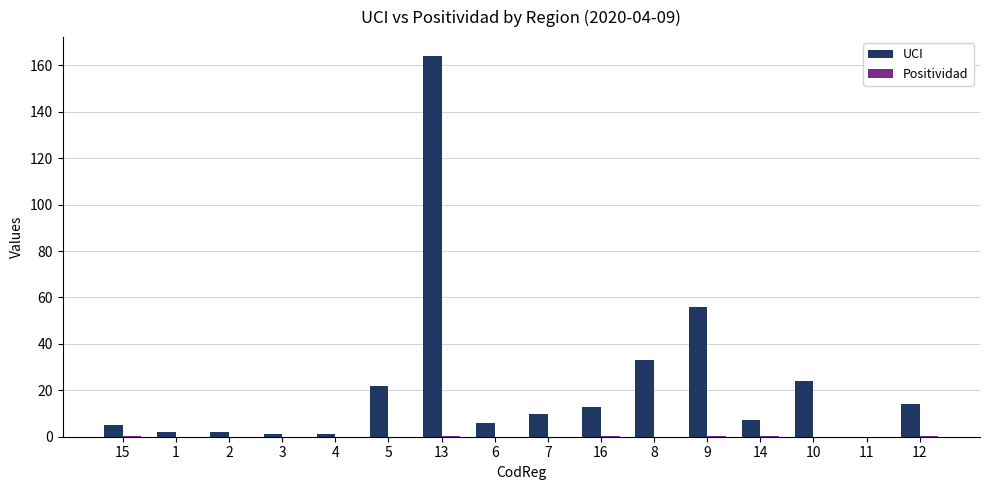

Between 5 and 13, which series saw the biggest shift?

UCI